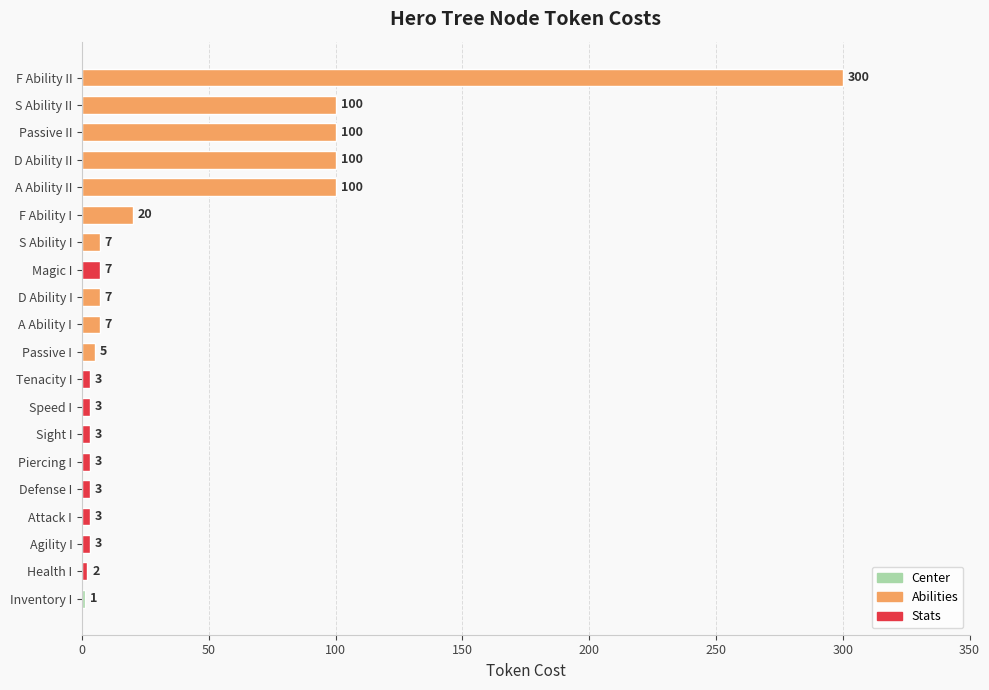

What value does the data have at Sight I?

3